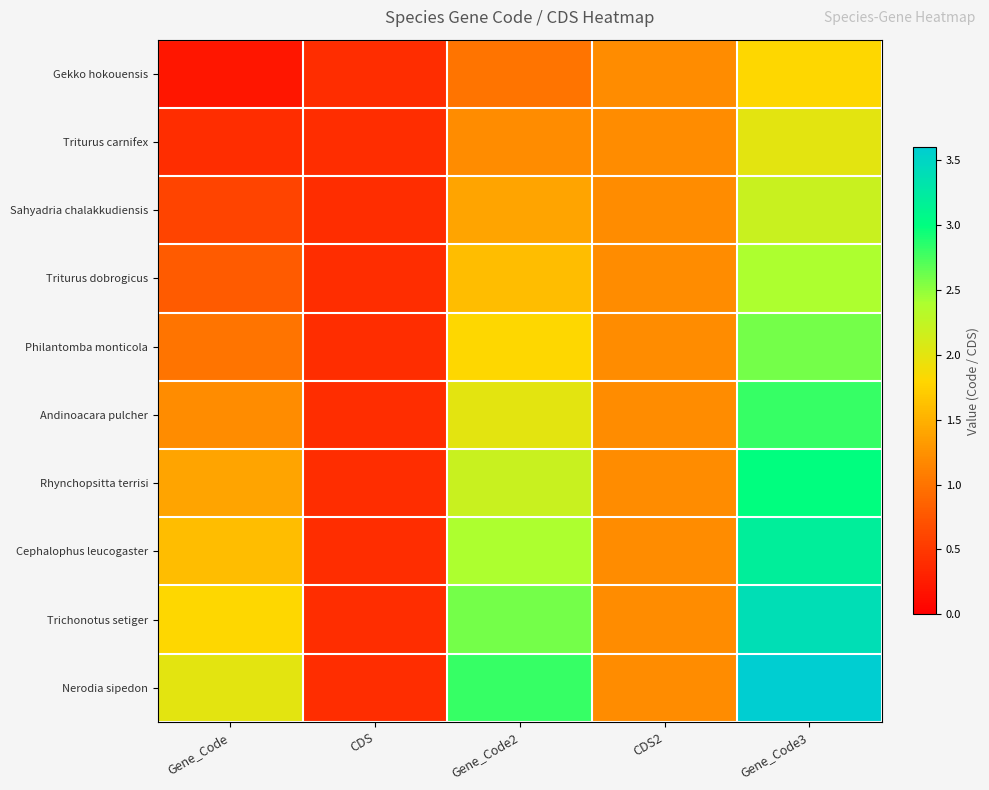

What is the difference between the highest and lowest values at Gene_Code3?

1.8